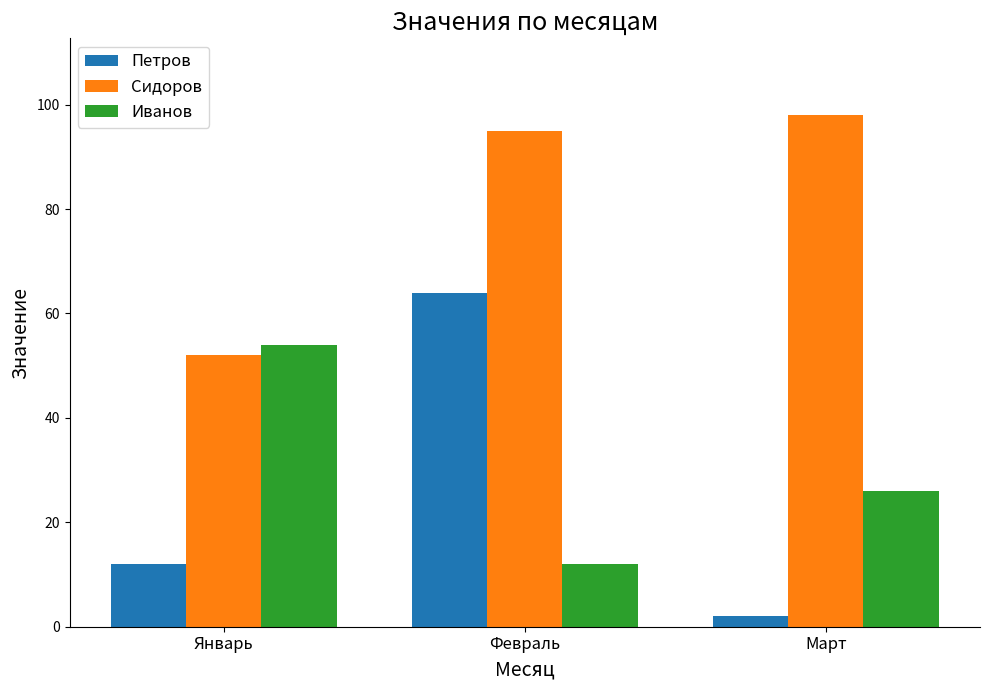

What is the label of the 3rd bar from the left?

Март